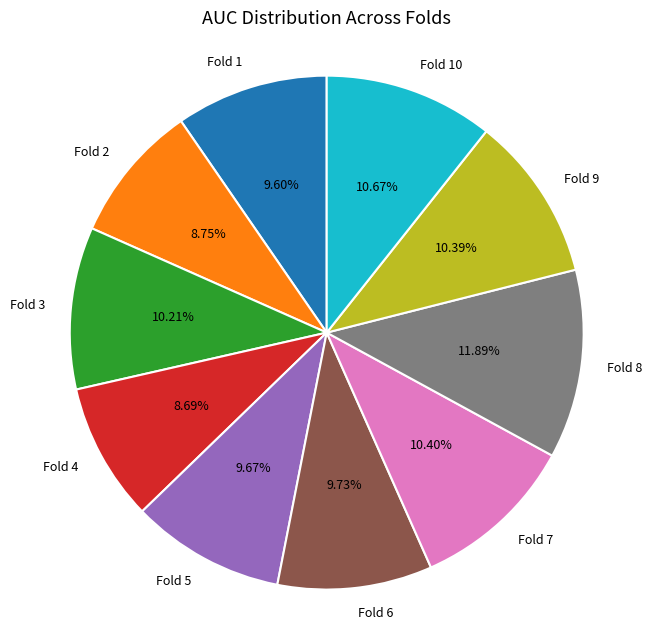

Count the number of slices in the pie.

10